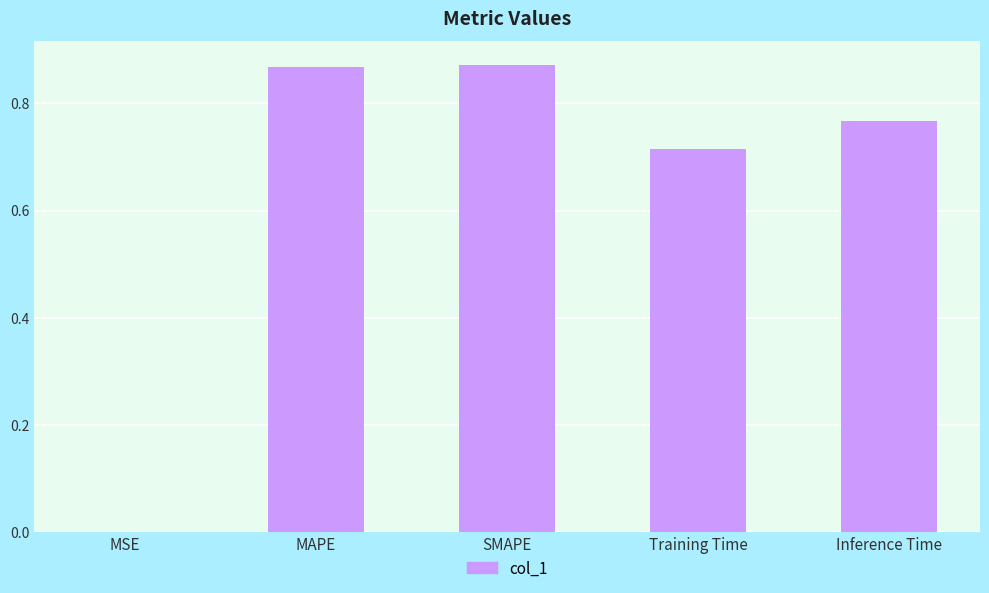

Is it true that the value at SMAPE is 0.3?

False